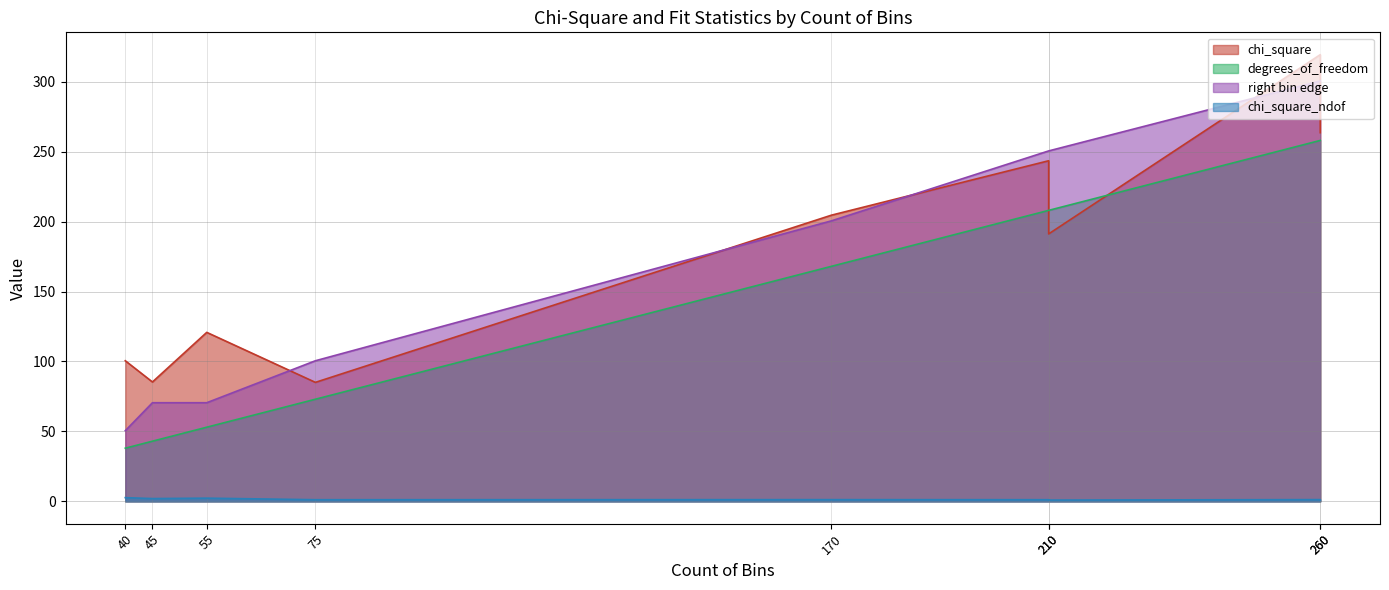

What is the difference between the maximum and minimum values in the chi_square_ndof series?

1.7